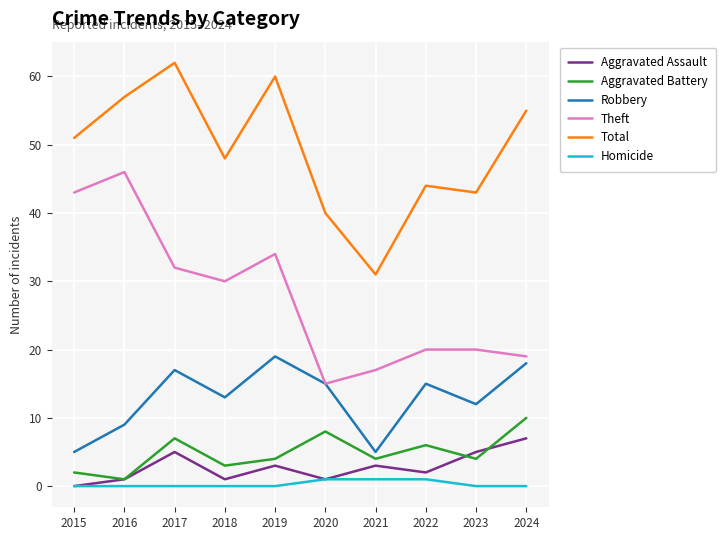

True or false: Total and Theft cross at least once.

False